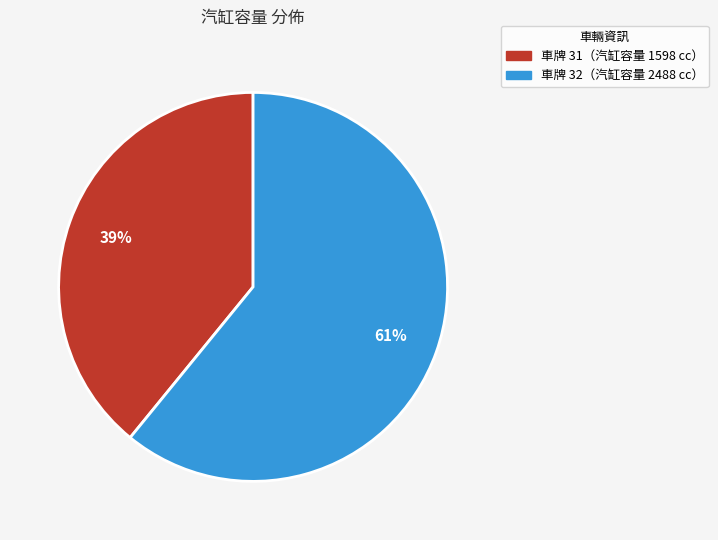

To the nearest percent, what is the average slice percentage?

50%